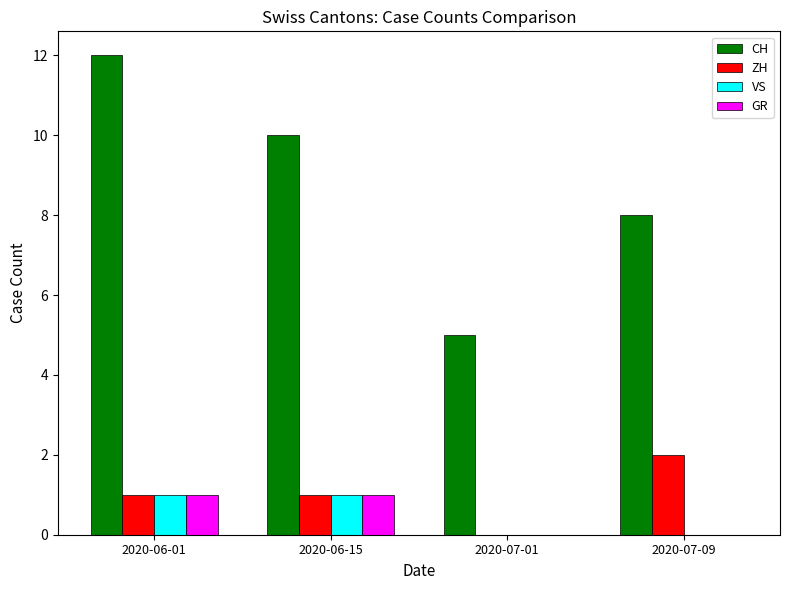

The CH series shows 13 at 2020-07-09. True or false?

False